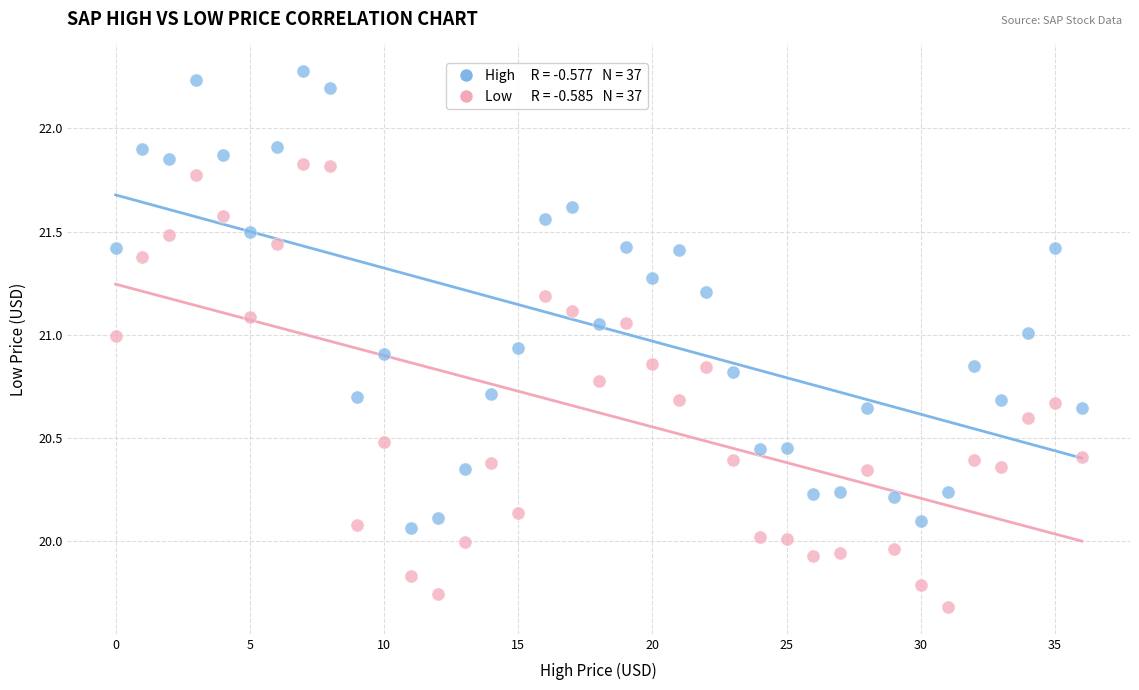

Across all data points, what is the range of Y values (max minus min)?

2.6